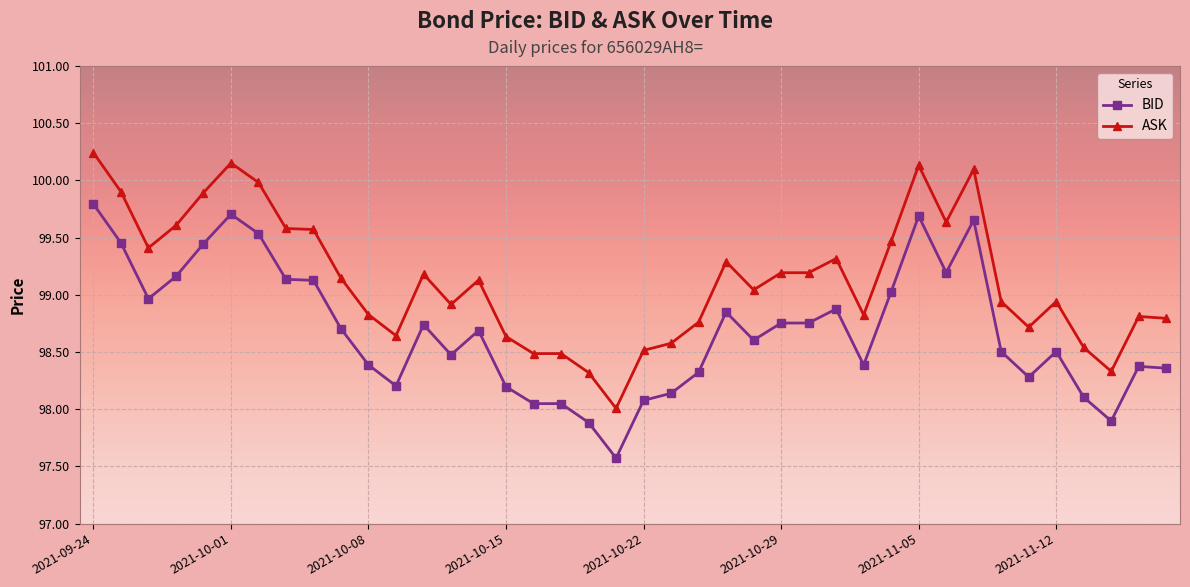

True or false: ASK and BID cross at least once.

False